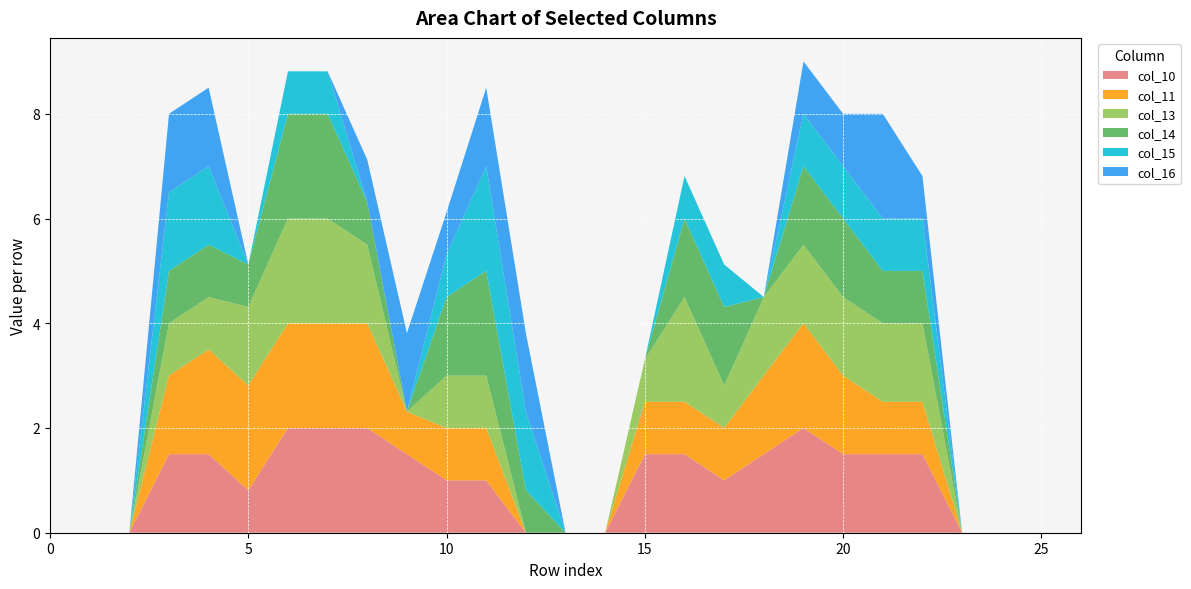

Reading left to right, extract all data points from this chart.

col_10: 0=0.0	1=0.0	2=0.0	3=1.5	4=1.5	5=0.8	6=2.0	7=2.0	8=2.0	9=1.5	10=1.0	11=1.0	12=0.0	13=0.0	14=0.0	15=1.5	16=1.5	17=1.0	18=1.5	19=2.0	20=1.5	21=1.5	22=1.5	23=0.0	24=0.0	25=0.0	26=0.0
col_11: 0=0.0	1=0.0	2=0.0	3=1.5	4=2.0	5=2.0	6=2.0	7=2.0	8=2.0	9=0.8	10=1.0	11=1.0	12=0.0	13=0.0	14=0.0	15=1.0	16=1.0	17=1.0	18=1.5	19=2.0	20=1.5	21=1.0	22=1.0	23=0.0	24=0.0	25=0.0	26=0.0
col_13: 0=0.0	1=0.0	2=0.0	3=1.0	4=1.0	5=1.5	6=2.0	7=2.0	8=1.5	9=0.0	10=1.0	11=1.0	12=0.0	13=0.0	14=0.0	15=0.8	16=2.0	17=0.8	18=1.5	19=1.5	20=1.5	21=1.5	22=1.5	23=0.0	24=0.0	25=0.0	26=0.0
col_14: 0=0.0	1=0.0	2=0.0	3=1.0	4=1.0	5=0.8	6=2.0	7=2.0	8=0.8	9=0.0	10=1.5	11=2.0	12=0.8	13=0.0	14=0.0	15=0.0	16=1.5	17=1.5	18=0.0	19=1.5	20=1.5	21=1.0	22=1.0	23=0.0	24=0.0	25=0.0	26=0.0
col_15: 0=0.0	1=0.0	2=0.0	3=1.5	4=1.5	5=0.0	6=0.8	7=0.8	8=0.0	9=0.0	10=0.8	11=2.0	12=1.5	13=0.0	14=0.0	15=0.0	16=0.8	17=0.8	18=0.0	19=1.0	20=1.0	21=1.0	22=1.0	23=0.0	24=0.0	25=0.0	26=0.0
col_16: 0=0.0	1=0.0	2=0.0	3=1.5	4=1.5	5=0.0	6=0.0	7=0.0	8=0.8	9=1.5	10=0.8	11=1.5	12=1.5	13=0.0	14=0.0	15=0.0	16=0.0	17=0.0	18=0.0	19=1.0	20=1.0	21=2.0	22=0.8	23=0.0	24=0.0	25=0.0	26=0.0